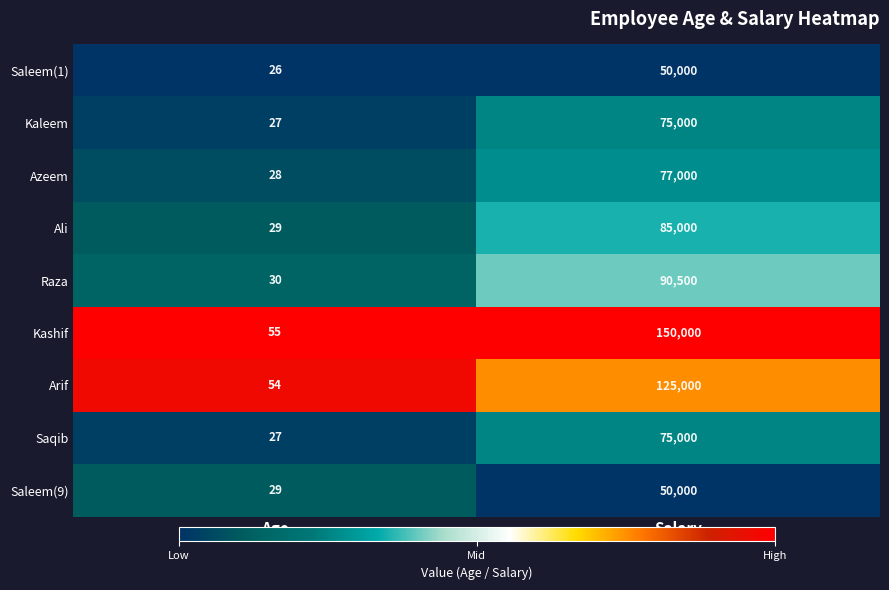

Which series has the largest total across all categories?

Kashif